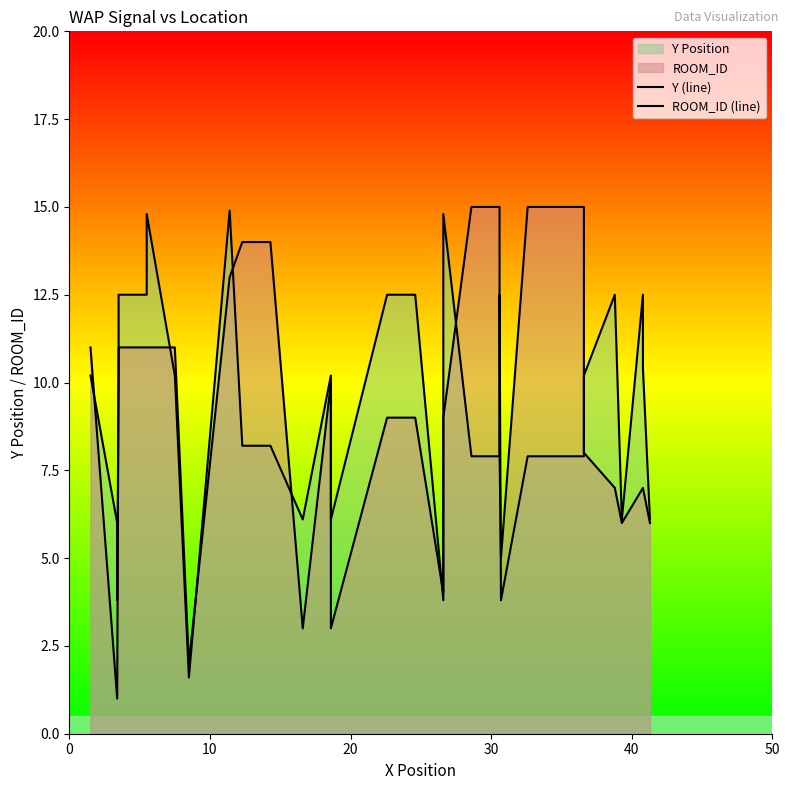

True or false: Y (line) has more than 1 interior local peaks.

True